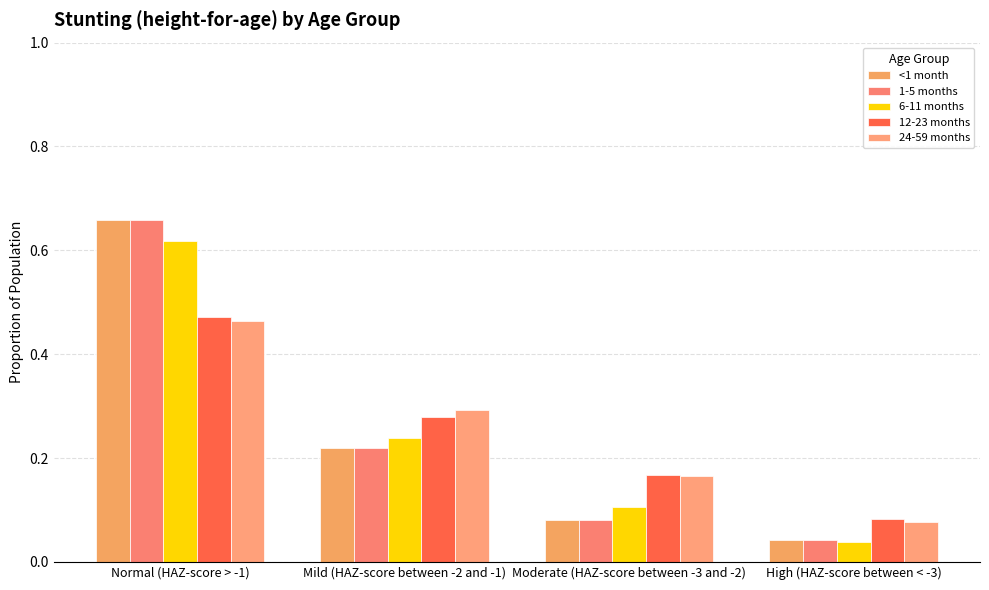

What is the total value across all series at Mild (HAZ-score between -2 and -1)?

1.2